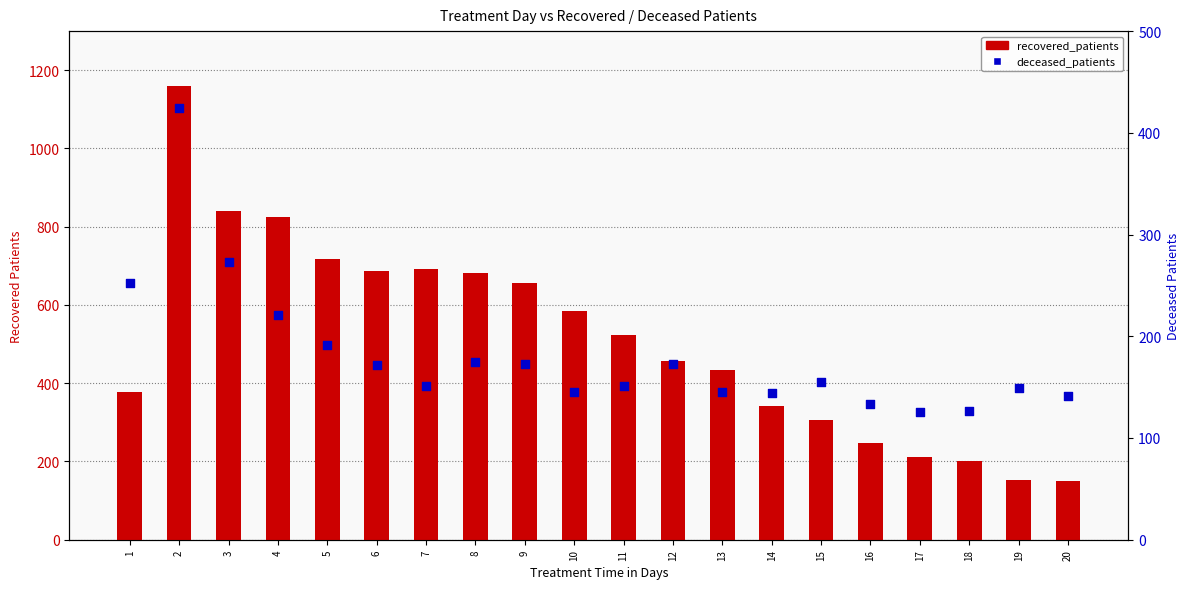

Which series has the largest total across all categories?

recovered_patients